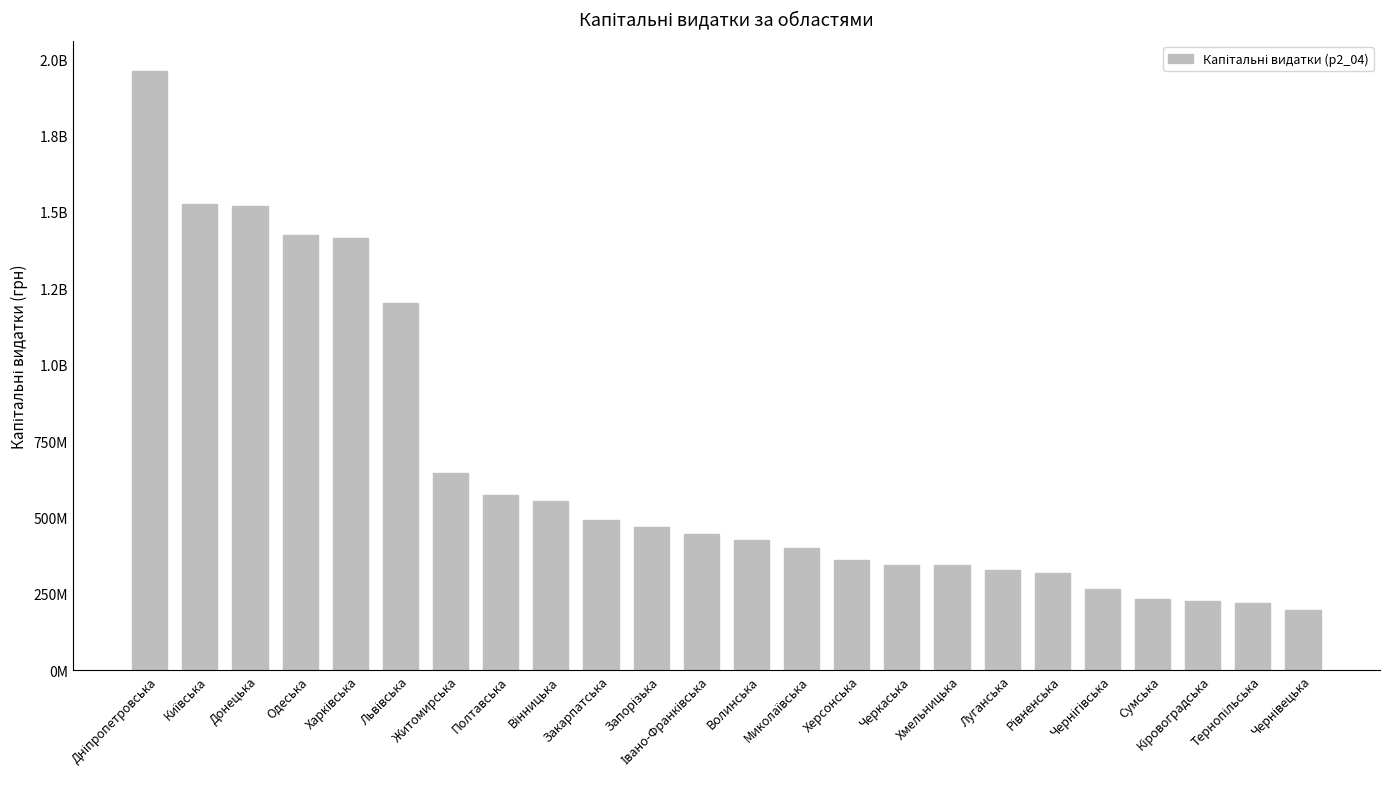

What is the smallest value displayed?

198622792.6